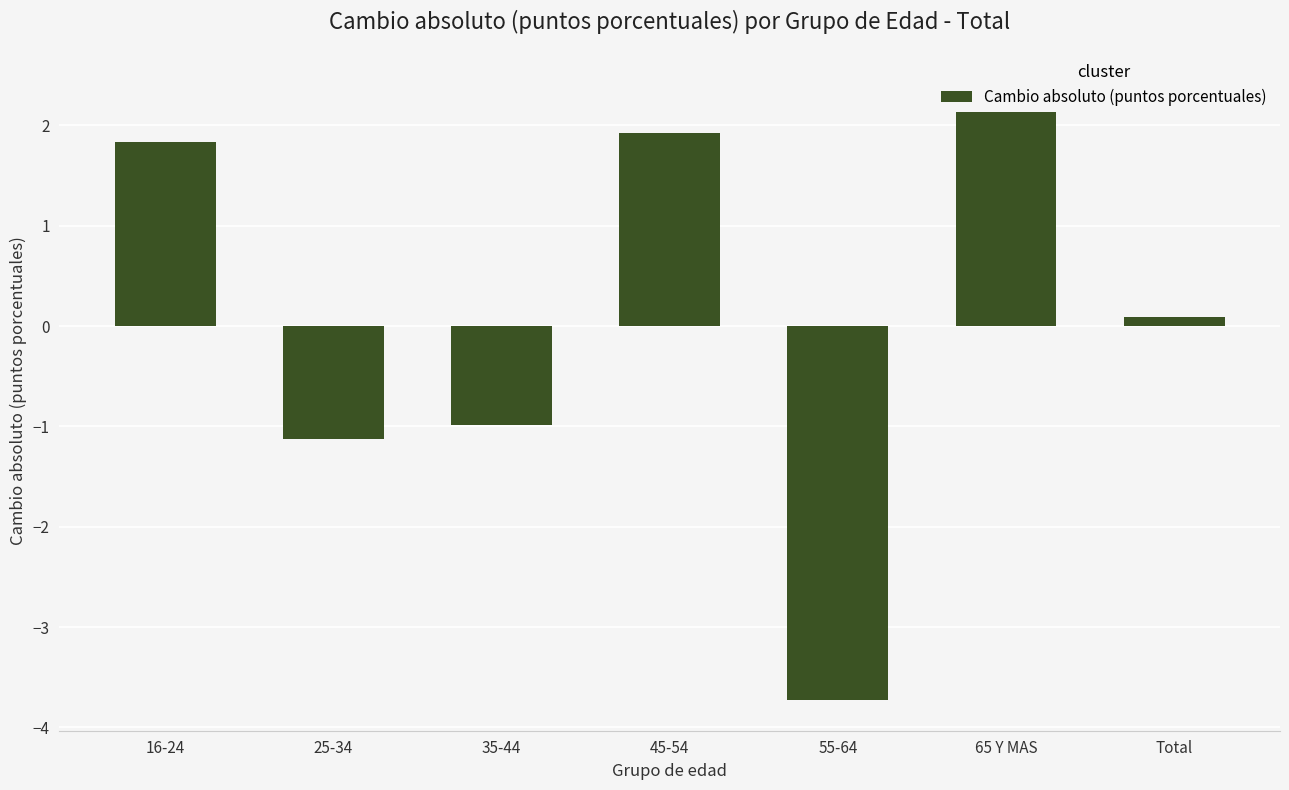

Read the value at 35-44.

-1.0